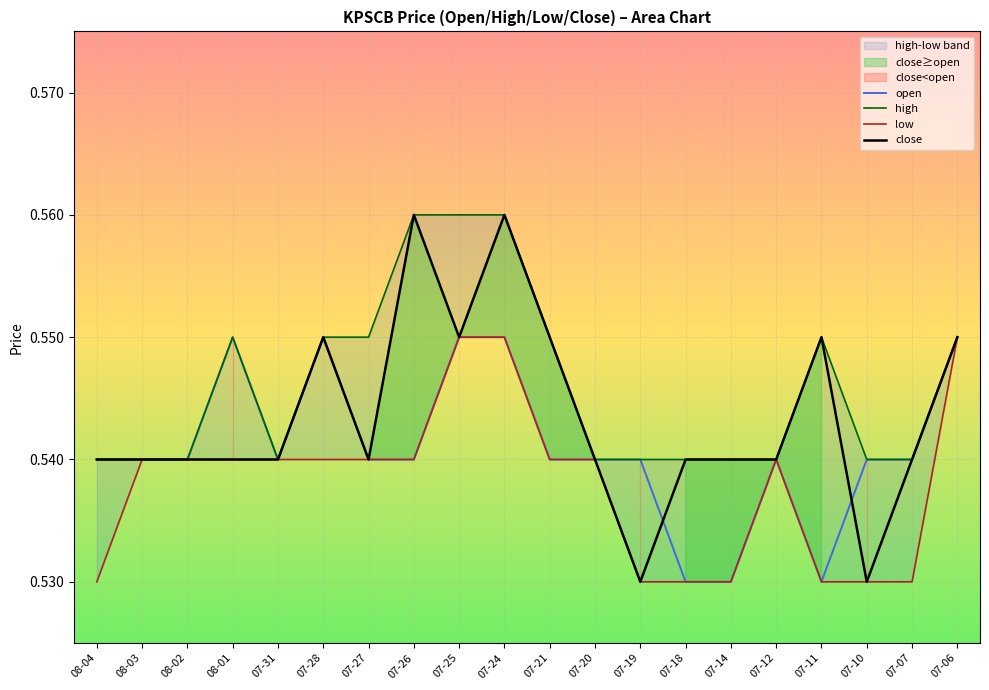

True or false: close and low cross at least once.

False